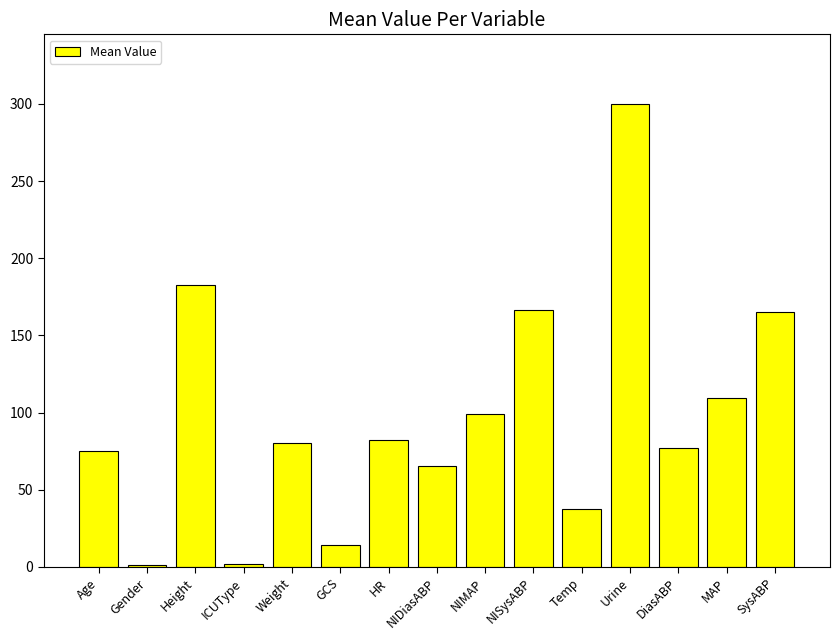

The chart shows a value of 261.6 at NISysABP. True or false?

False